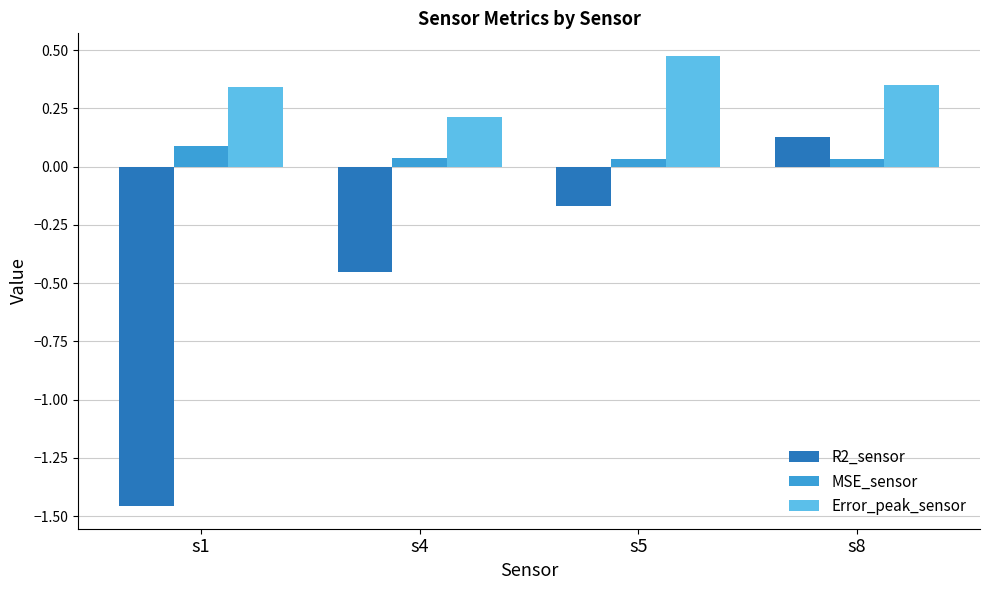

Which series has the largest range (max minus min)?

R2_sensor